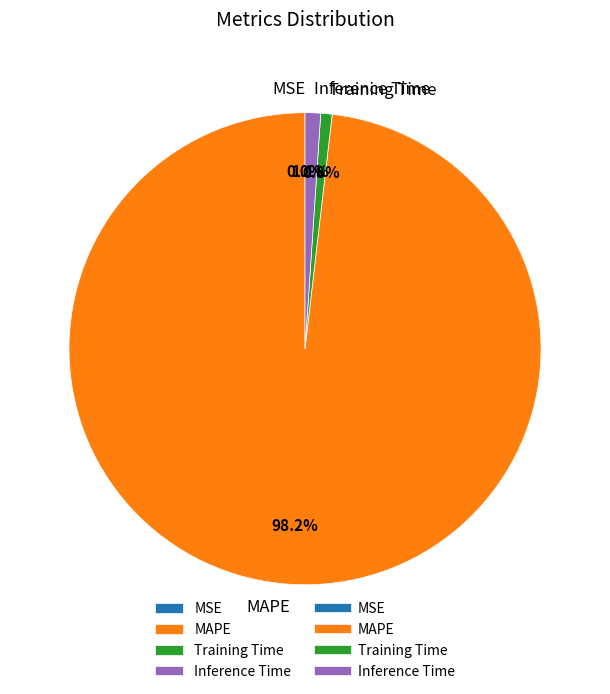

Combined, do Inference Time and Training Time account for over 50%?

No